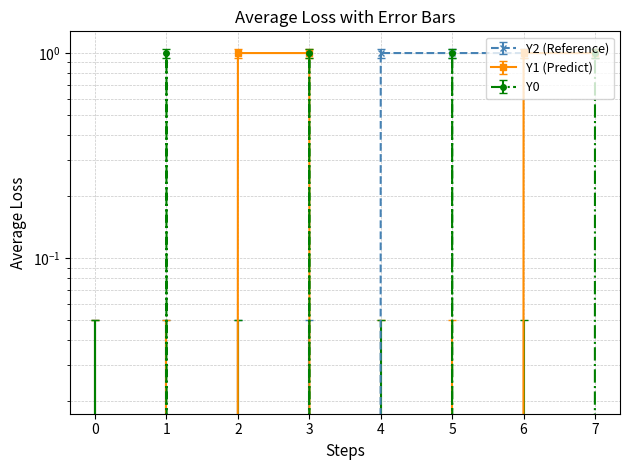

The value of Y0 at 0 is 1.3. True or false?

False